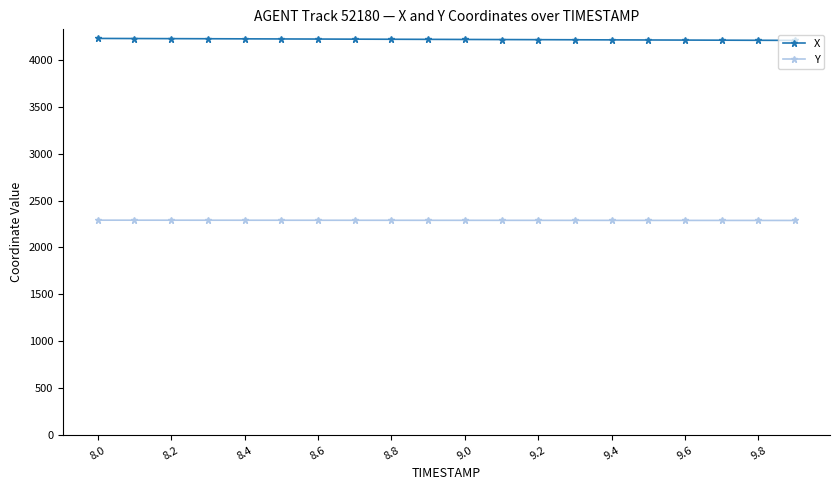

At how many categories does at least one series exceed 2553?

20